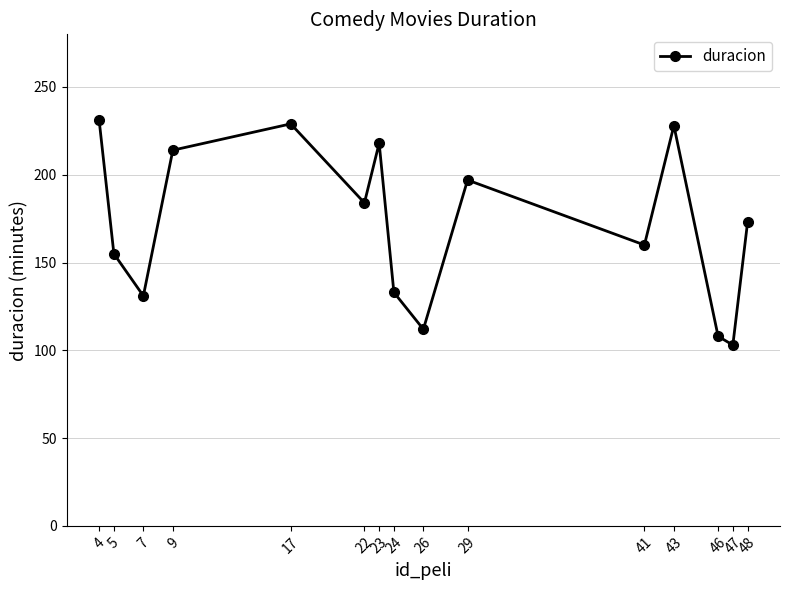

What is the smallest value displayed?

103